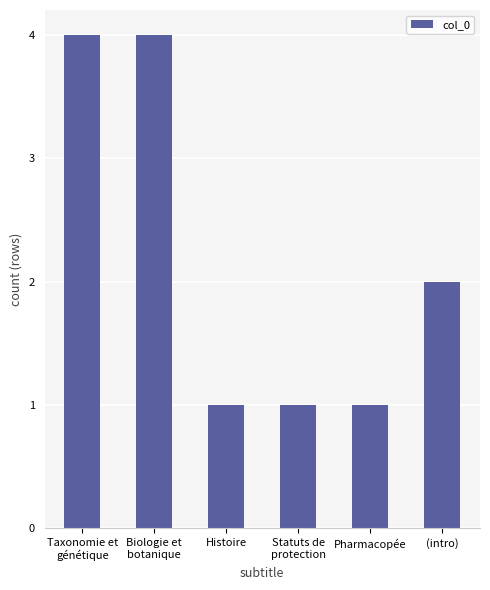

Reading left to right, what are all the values shown in this chart?

Taxonomie et
génétique=4	Biologie et
botanique=4	Histoire=1	Statuts de
protection=1	Pharmacopée=1	(intro)=2